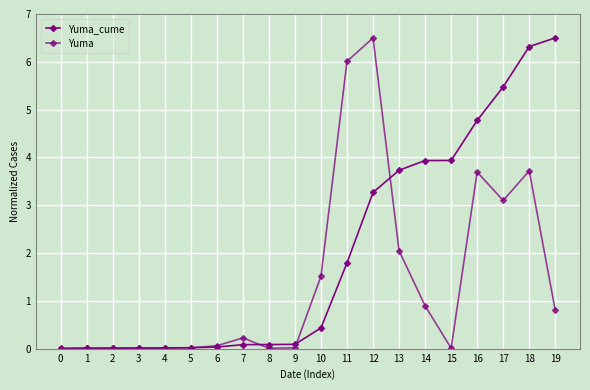

How many series are shown in this chart?

2